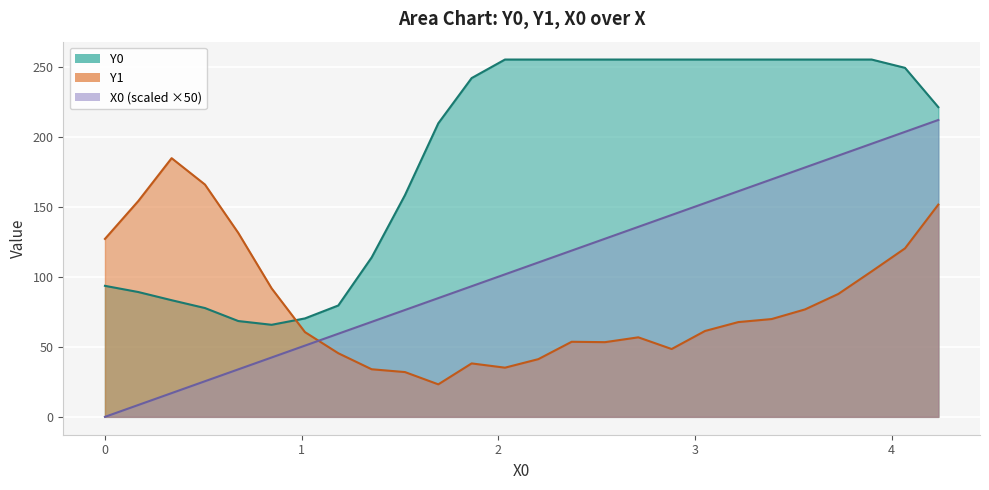

The value of Y0 at 1.69492 is 209.5. True or false?

True